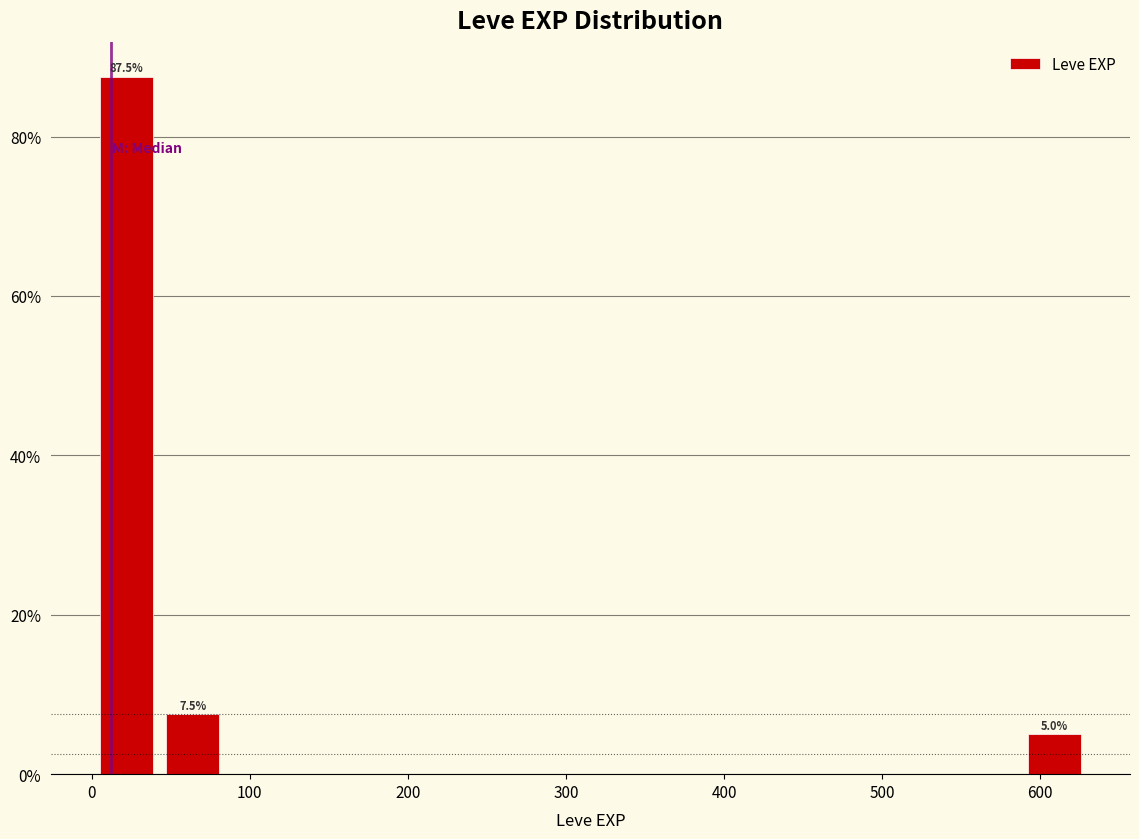

Which range on the x-axis has the tallest bar?

0 to 40